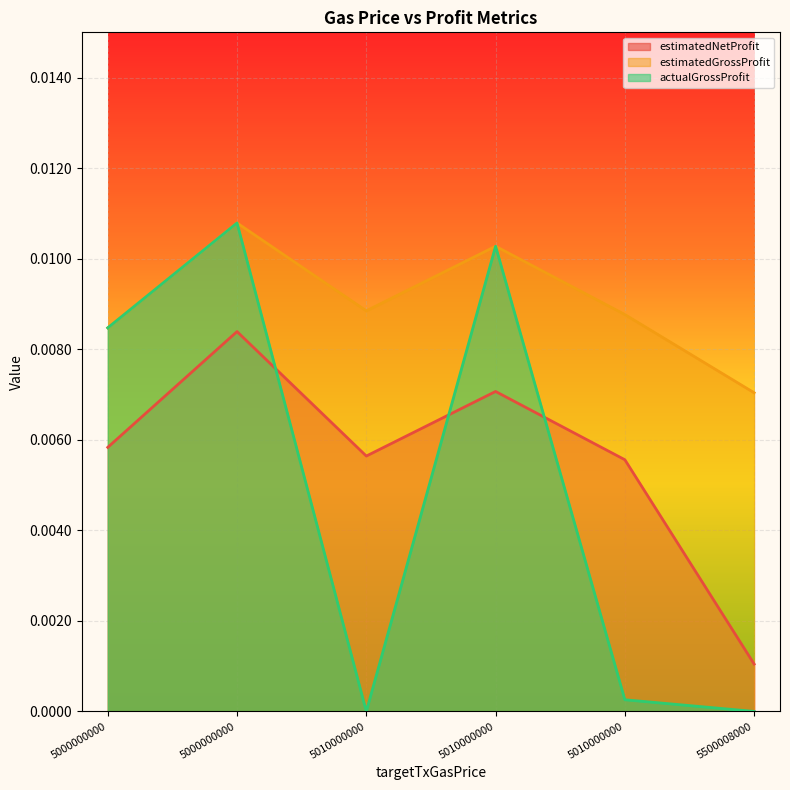

Count the estimatedGrossProfit values in the range 0 to 1.

6